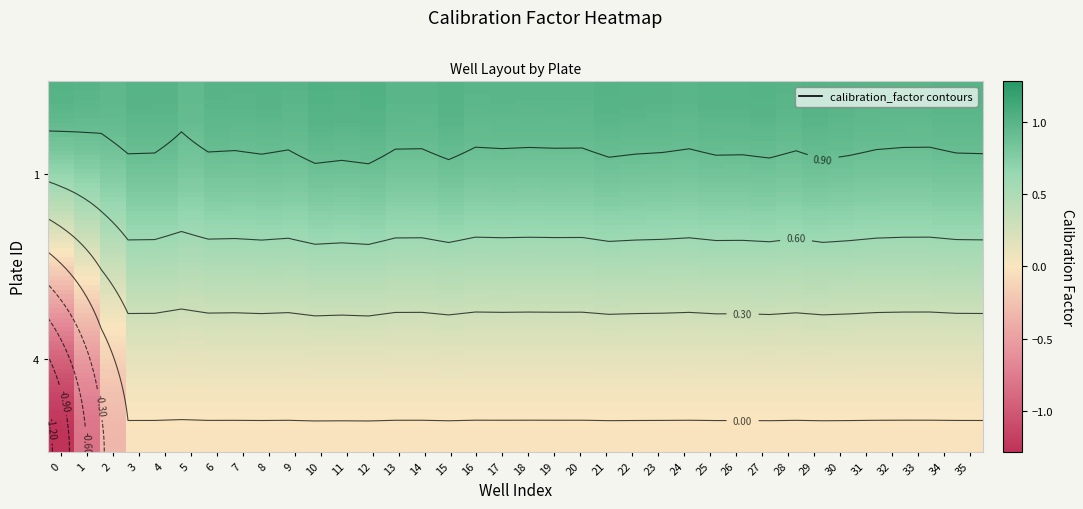

Which series changed the most between 13 and 23?

1